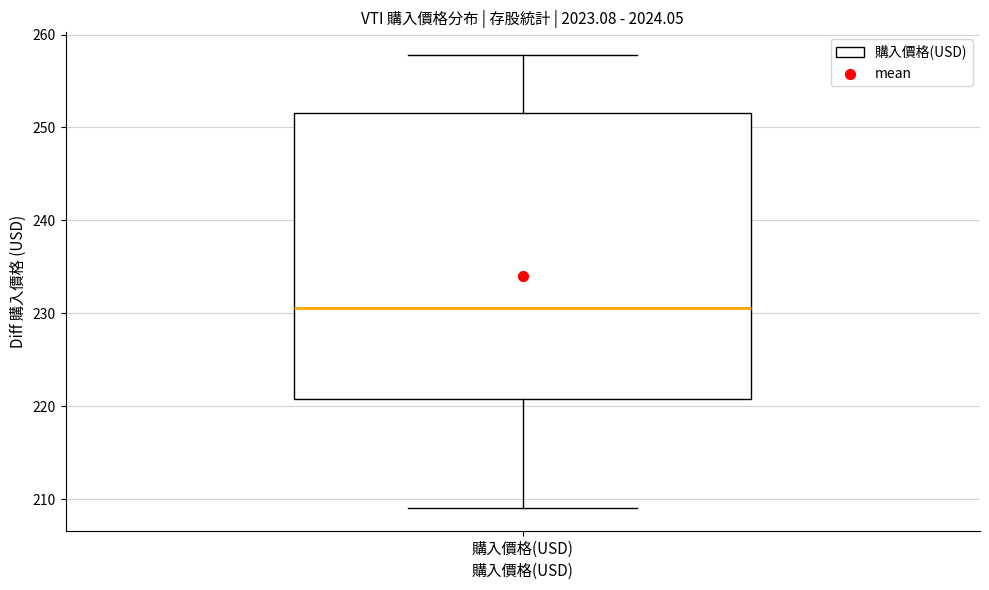

Where is the upper edge of the box for 購入價格(USD) on the y-axis? The values are not printed on the chart, so give them approximately, as read against the axis.

252